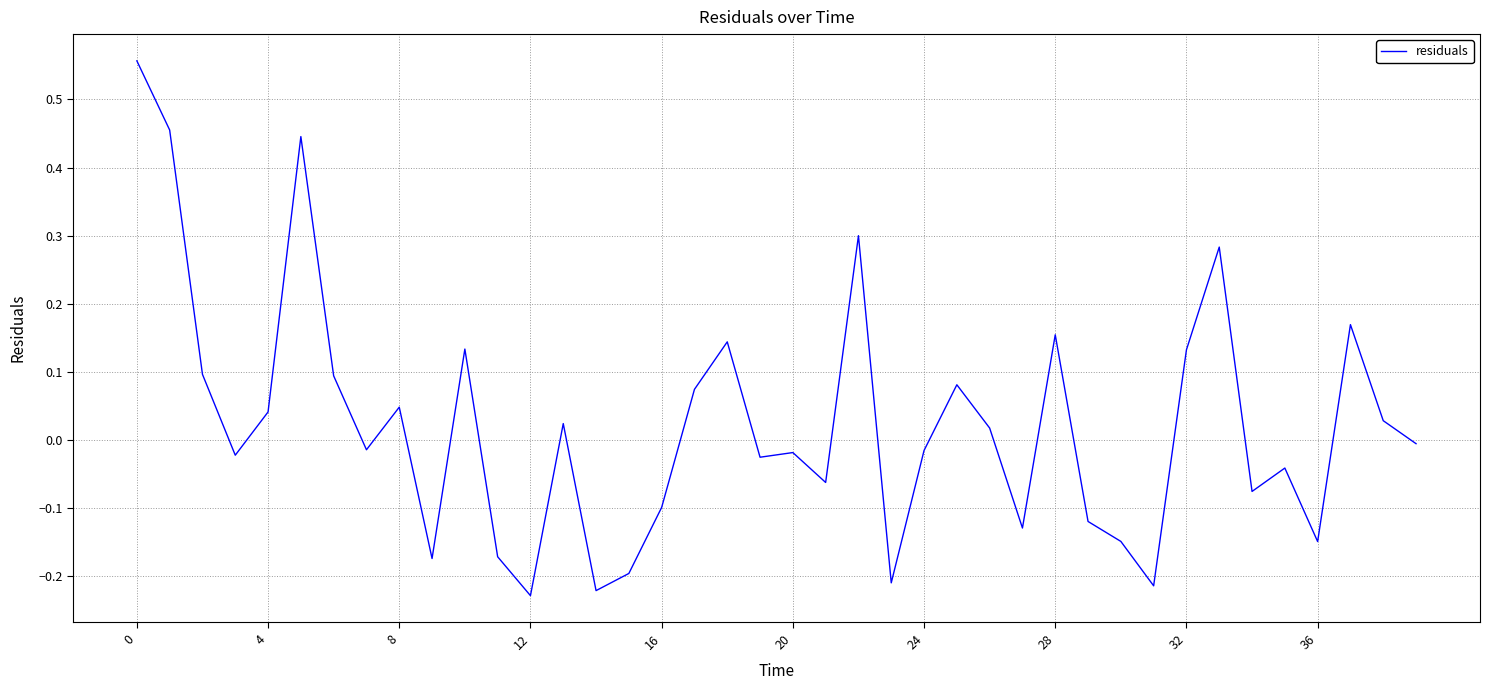

What is the difference between the maximum and second lowest values?

0.8